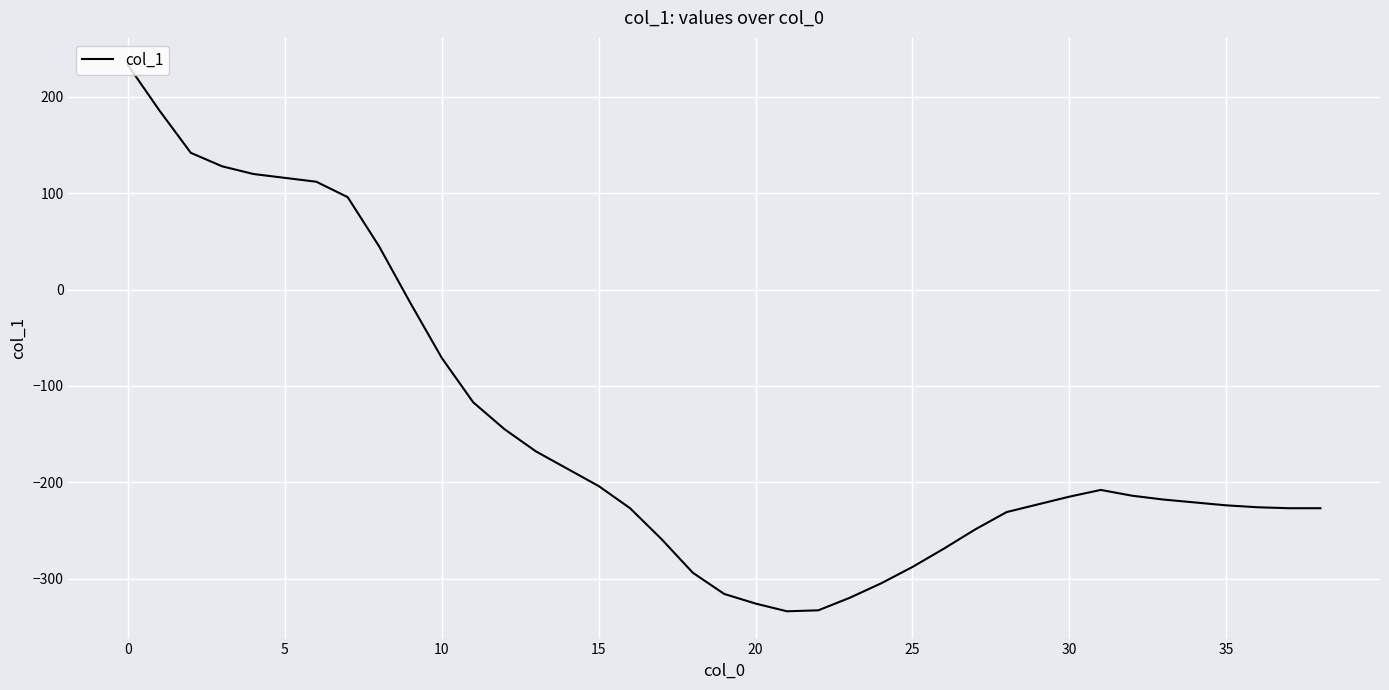

What is the greatest value displayed?

233